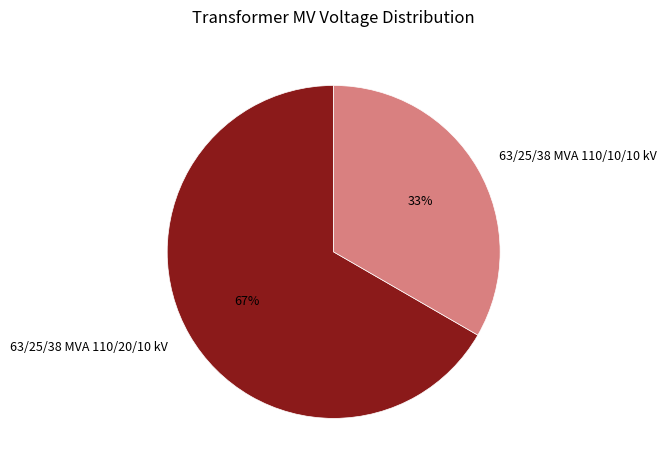

Approximately how many times larger is the value at 63/25/38 MVA 110/10/10 kV compared to 63/25/38 MVA 110/20/10 kV?

0.5